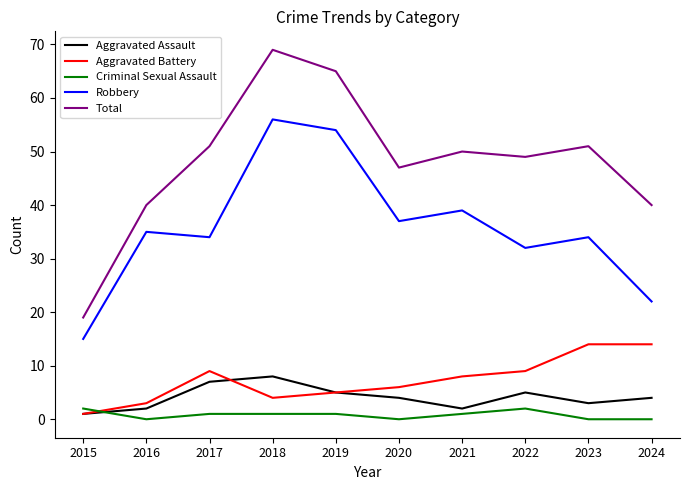

What is the total value across all series at 2020?

94